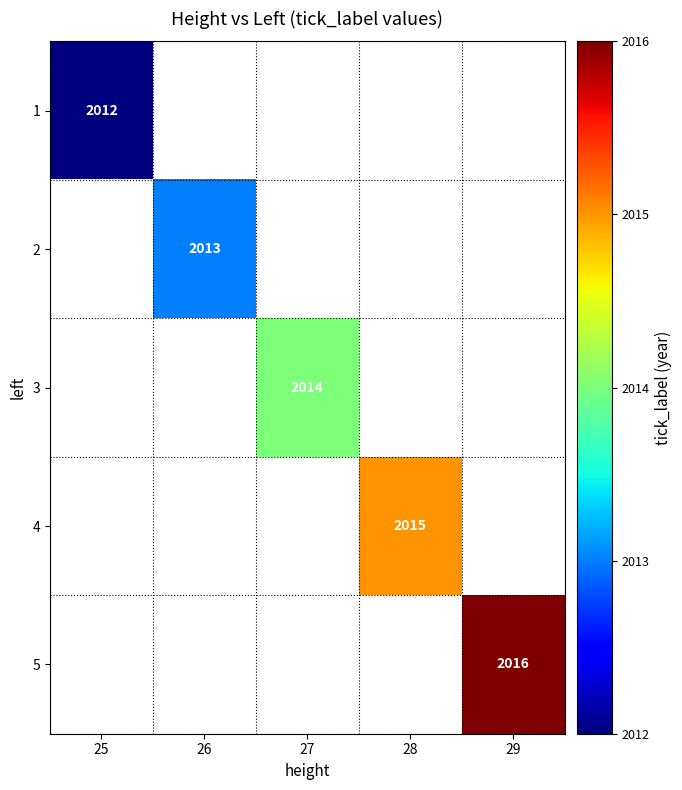

Which category has the lowest value across all series?

25